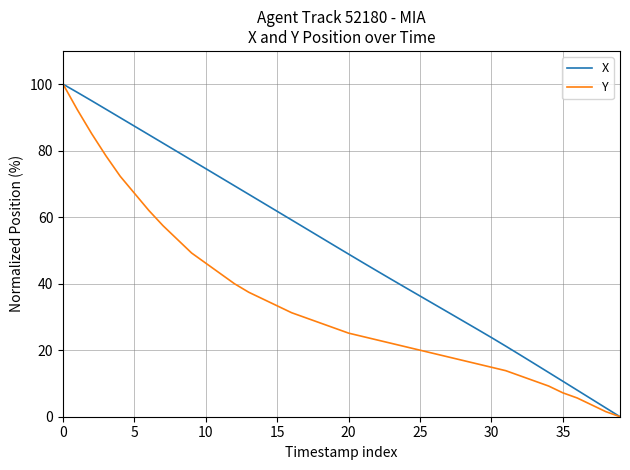

Does the chart display data point markers on the line(s)?

No